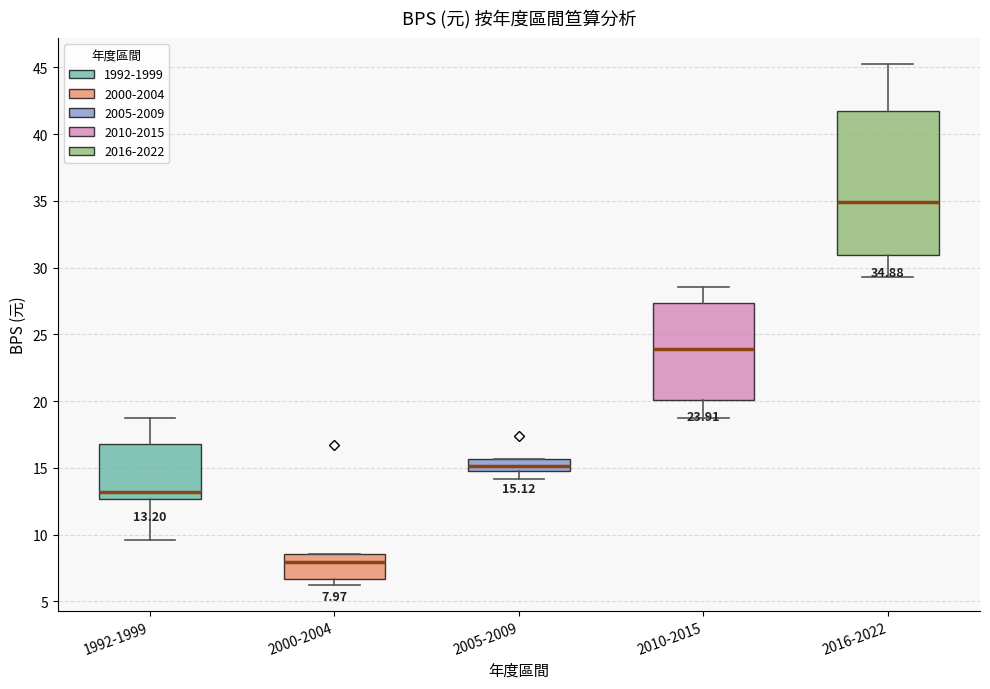

Comparing the boxes themselves (not the whiskers), which one is the tallest?

2016-2022